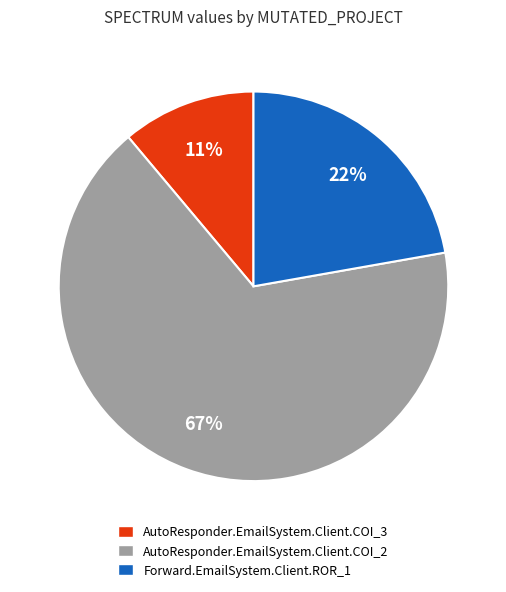

What is the smallest slice in the pie chart?

AutoResponder.EmailSystem.Client.COI_3